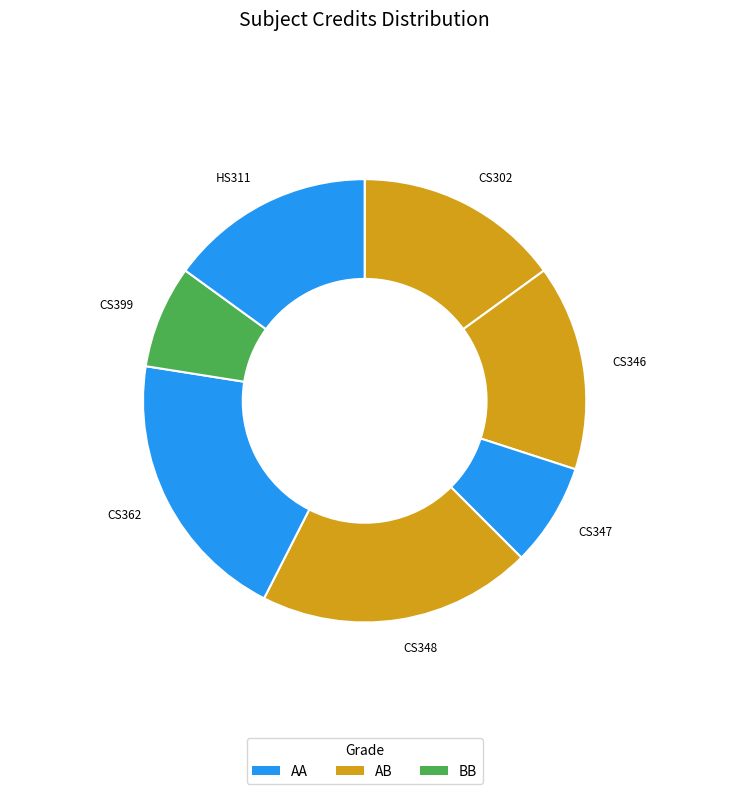

Does HS311 represent more than half of the total?

No